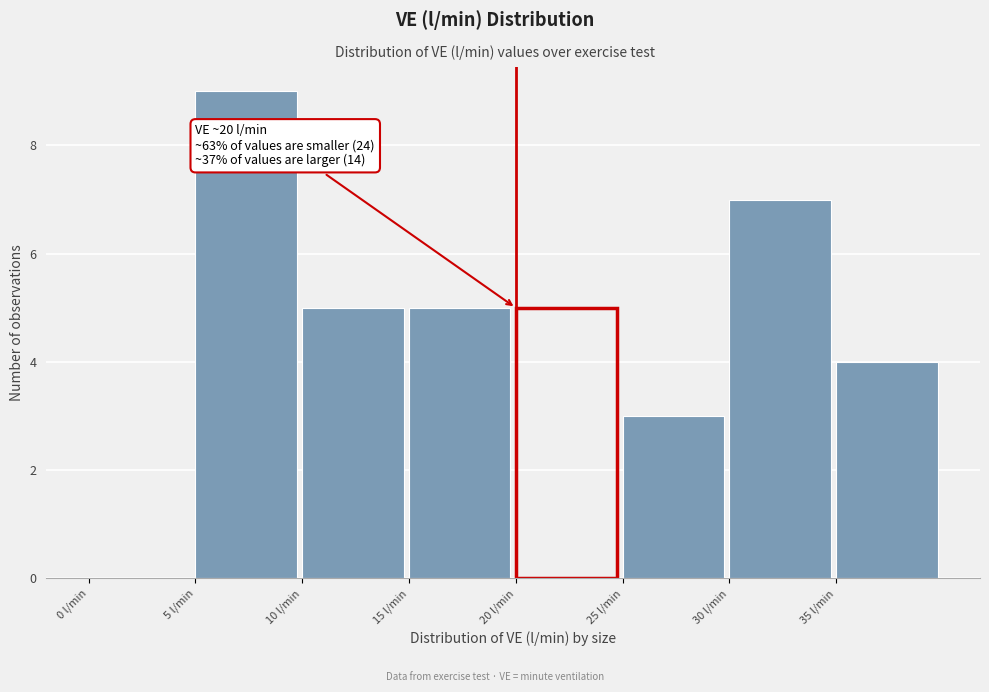

Over which range of the x-axis is the bar tallest?

5 to 10